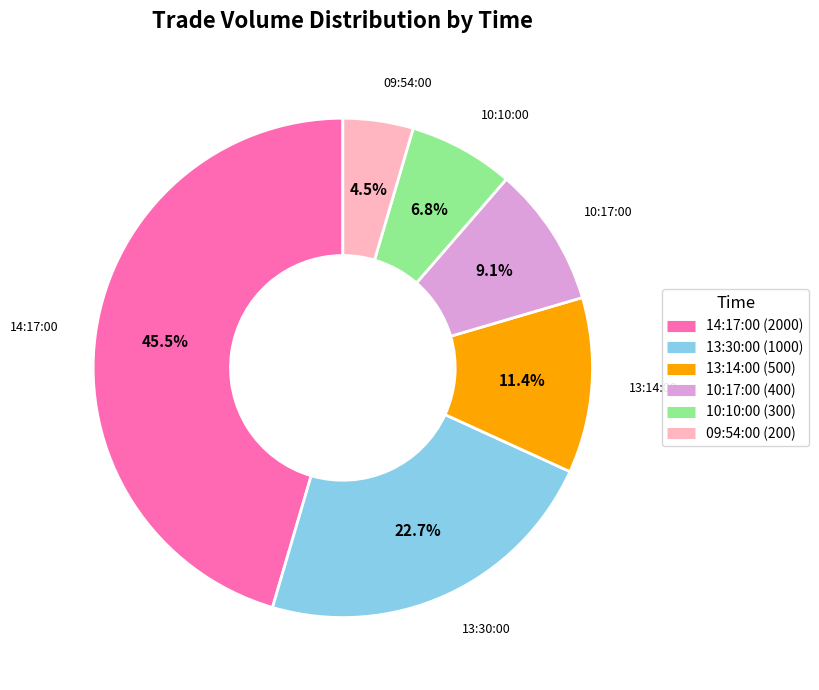

Is there a majority slice in this chart?

No